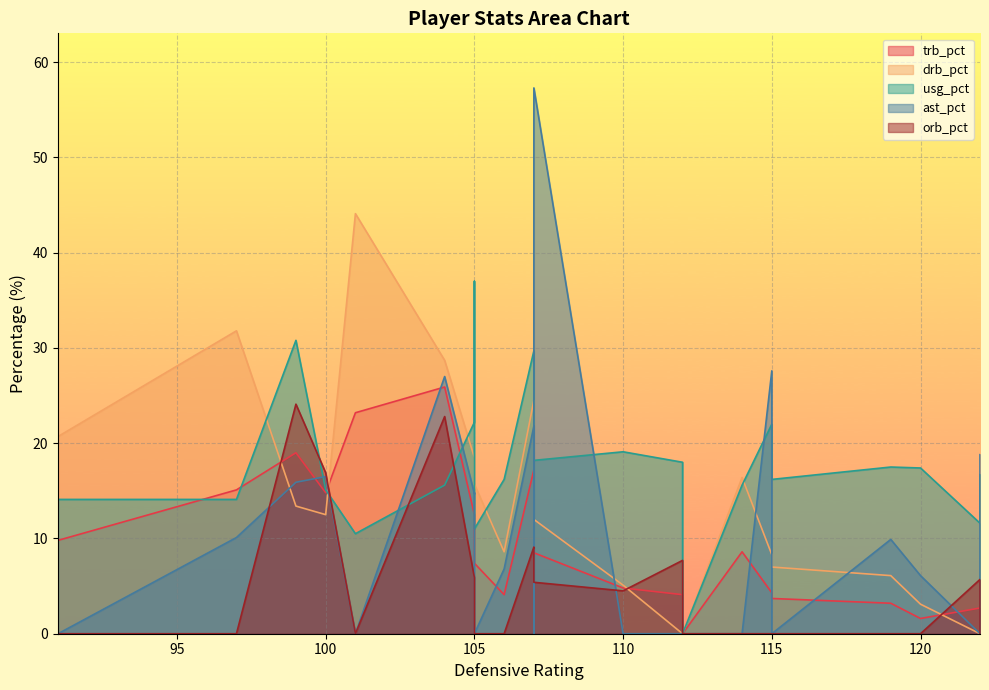

How many values in the ast_pct series exceed 6?

13